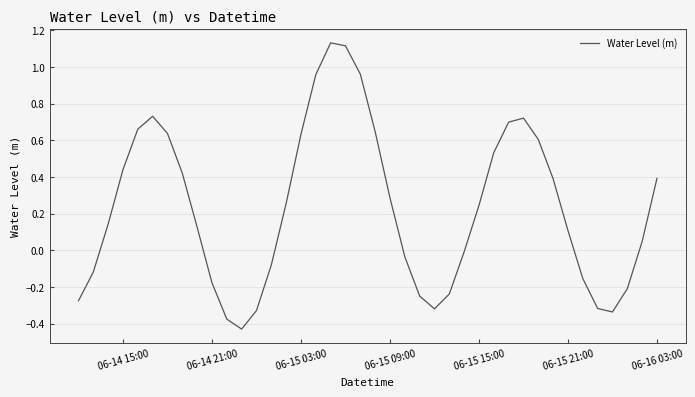

What is the difference between the maximum and minimum values?

1.6